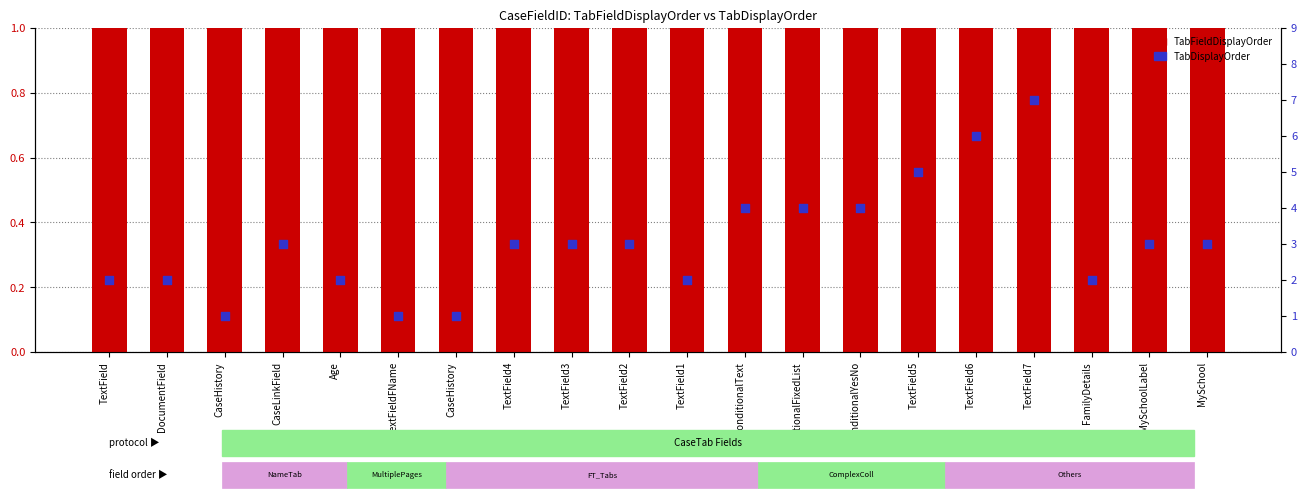

At how many categories does at least one series exceed 3?

6